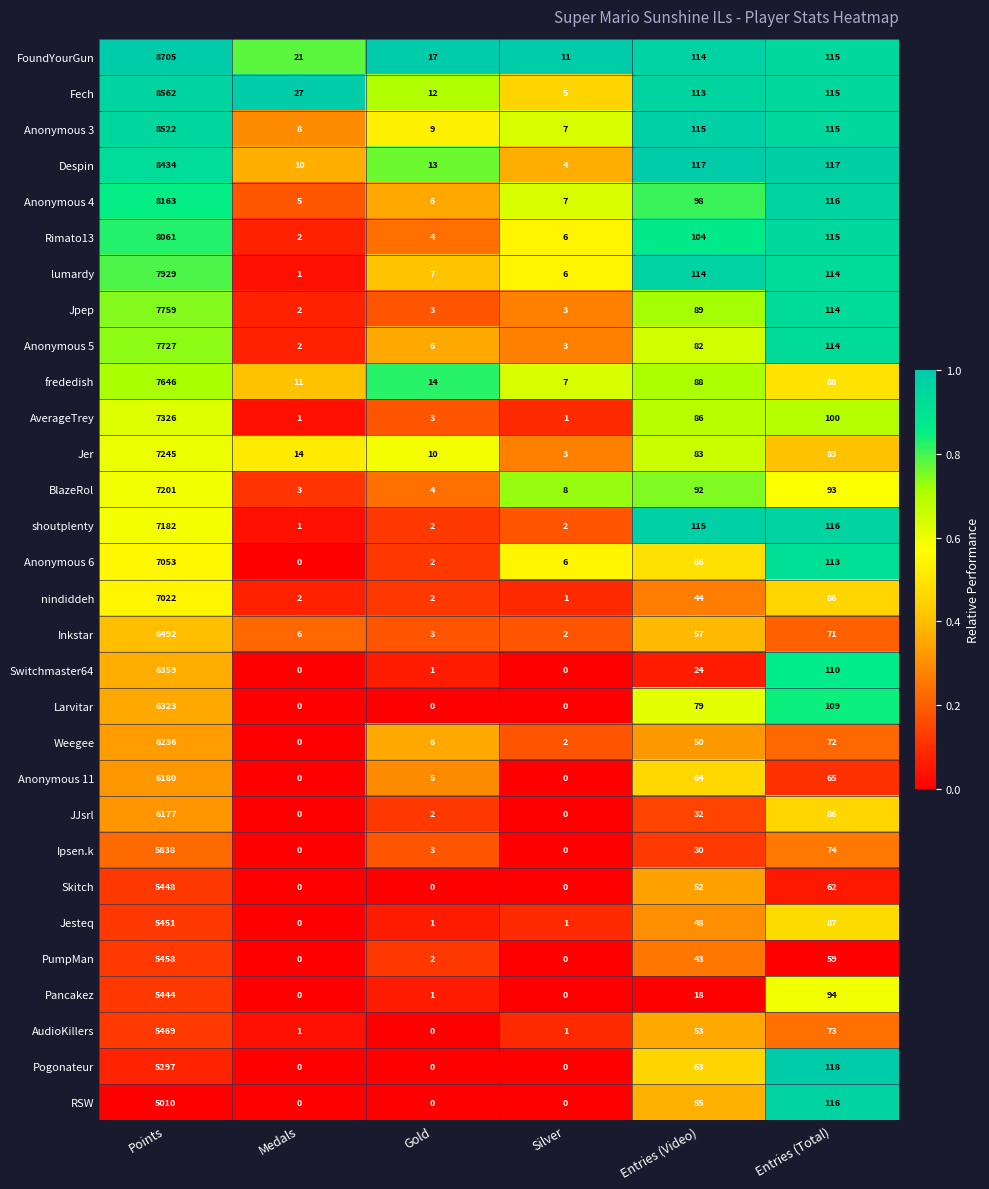

The value of Pogonateur at Points is 5297. True or false?

True